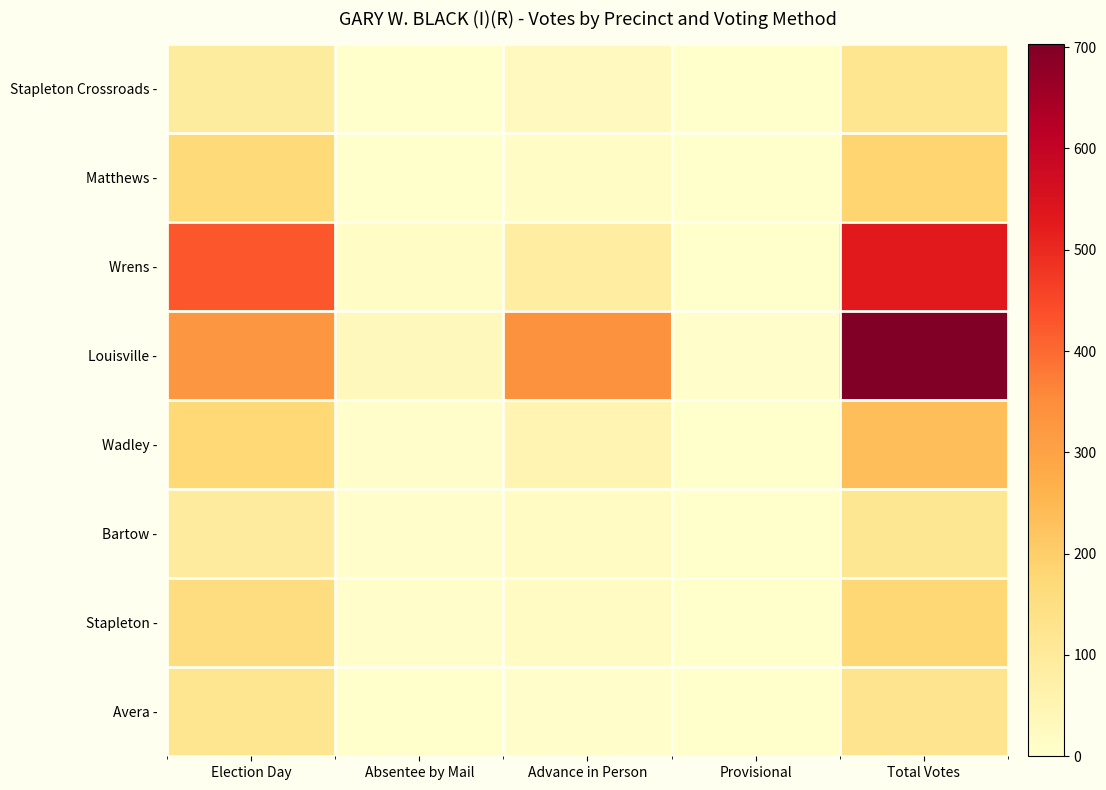

Reading left to right, list all the values displayed in this chart.

Stapleton Crossroads -: Election Day=92	Absentee by Mail=1	Advance in Person=26	Provisional=0	Total Votes=119
Matthews -: Election Day=170	Absentee by Mail=1	Advance in Person=12	Provisional=1	Total Votes=184
Wrens -: Election Day=427	Absentee by Mail=14	Advance in Person=85	Provisional=2	Total Votes=528
Louisville -: Election Day=329	Absentee by Mail=32	Advance in Person=338	Provisional=4	Total Votes=703
Wadley -: Election Day=175	Absentee by Mail=6	Advance in Person=54	Provisional=1	Total Votes=236
Bartow -: Election Day=94	Absentee by Mail=3	Advance in Person=18	Provisional=0	Total Votes=115
Stapleton -: Election Day=154	Absentee by Mail=4	Advance in Person=18	Provisional=1	Total Votes=177
Avera -: Election Day=119	Absentee by Mail=0	Advance in Person=6	Provisional=1	Total Votes=126